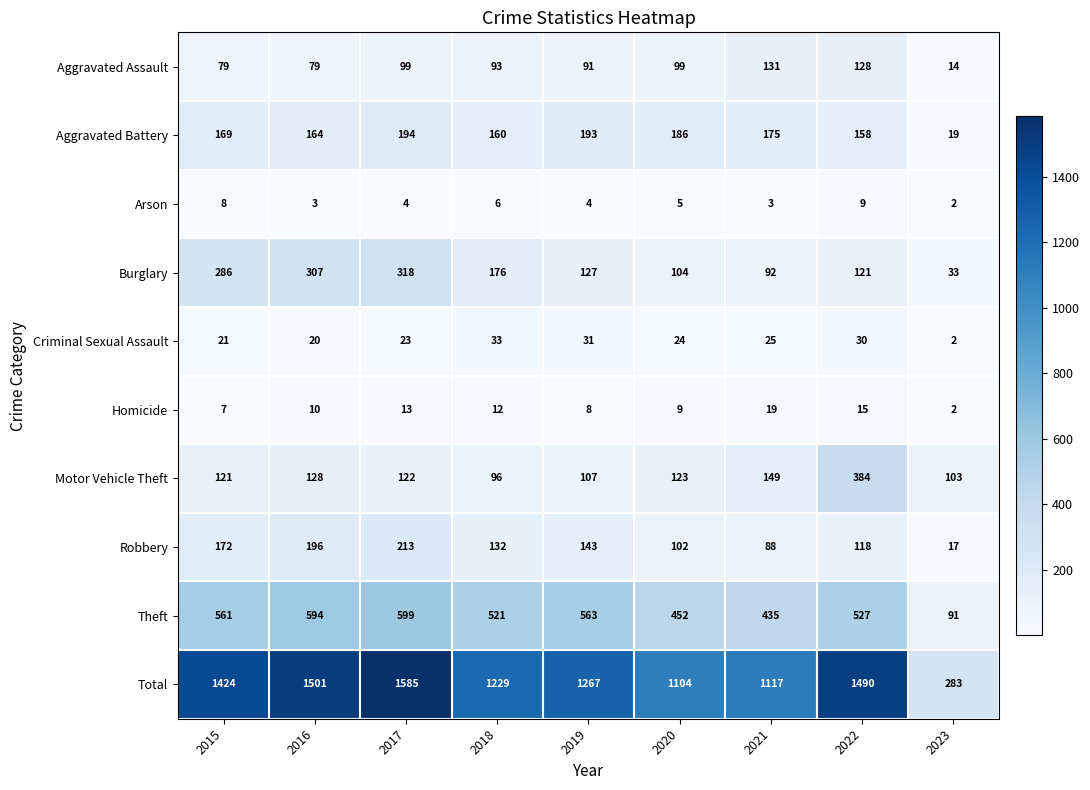

The value of Homicide at 2015 is 5. True or false?

False